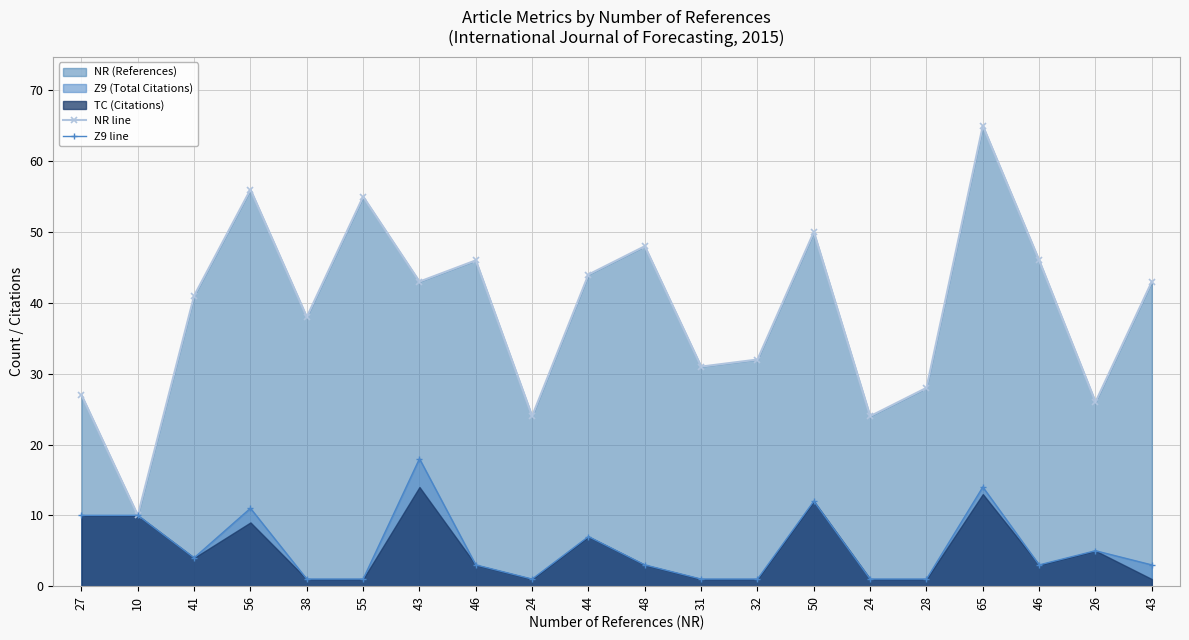

Reading left to right, transcribe all the data shown in this chart.

NR line: 27=27	10=10	41=41	56=56	38=38	55=55	43=43	46=46	24=24	44=44	48=48	31=31	32=32	50=50	24=24	28=28	65=65	46=46	26=26	43=43
Z9 line: 27=10	10=10	41=4	56=11	38=1	55=1	43=18	46=3	24=1	44=7	48=3	31=1	32=1	50=12	24=1	28=1	65=14	46=3	26=5	43=3